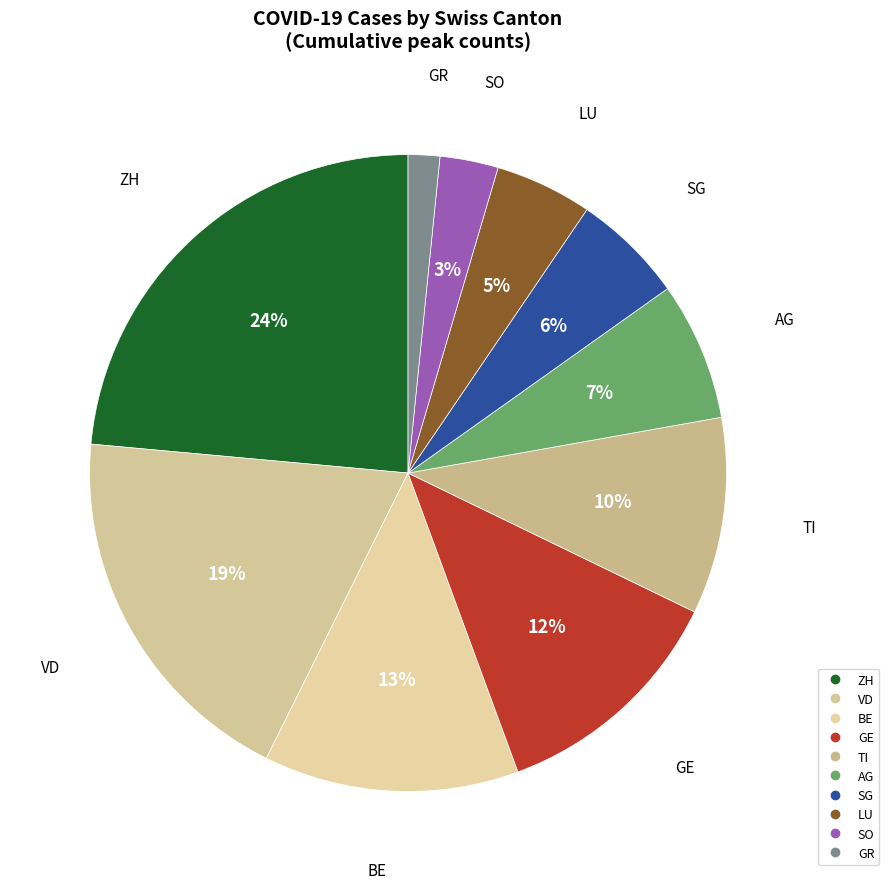

Which has a higher value, TI or VD?

VD